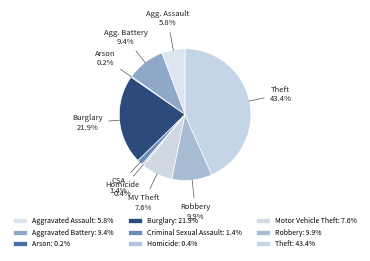

To the nearest percent, what percentage of the pie is Burglary?

22%